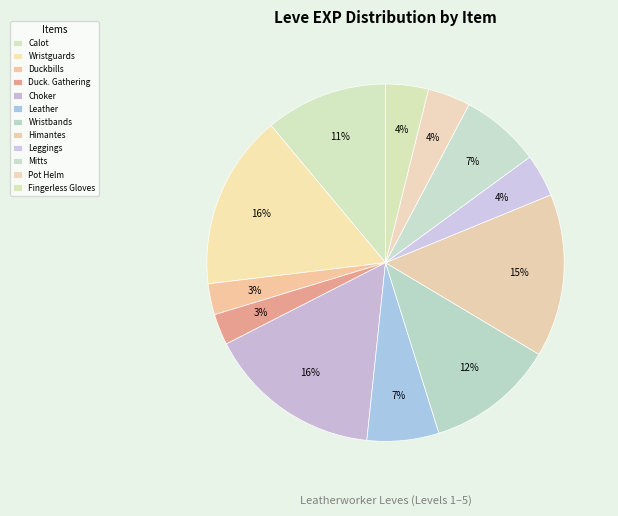

Rank the categories by value from lowest to highest.

Leather Duckbills, Leather Duckbills of Gathering, Leather Leggings, Hard Leather Pot Helm, Fingerless Leather Gloves, Leather, Leather Mitts, Leather Calot, Leather Wristbands, Leather Himantes, Leather Wristguards, Leather Choker